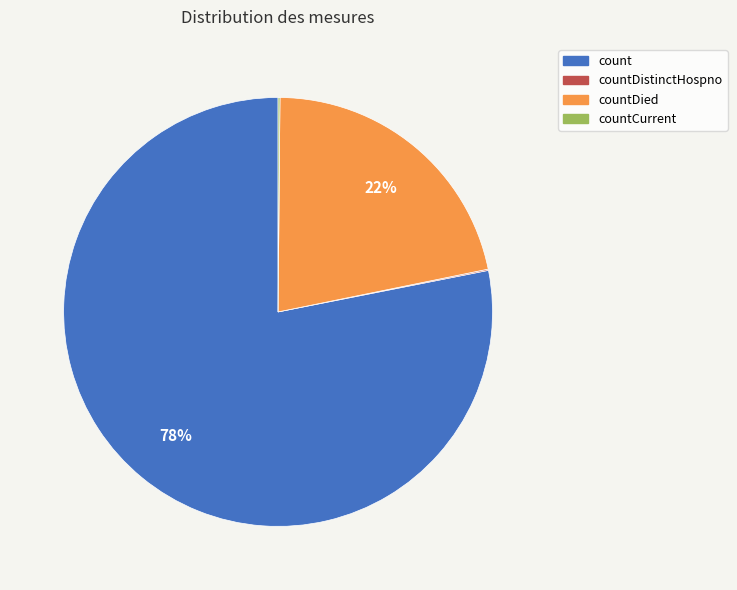

Is there a majority slice in this chart?

Yes